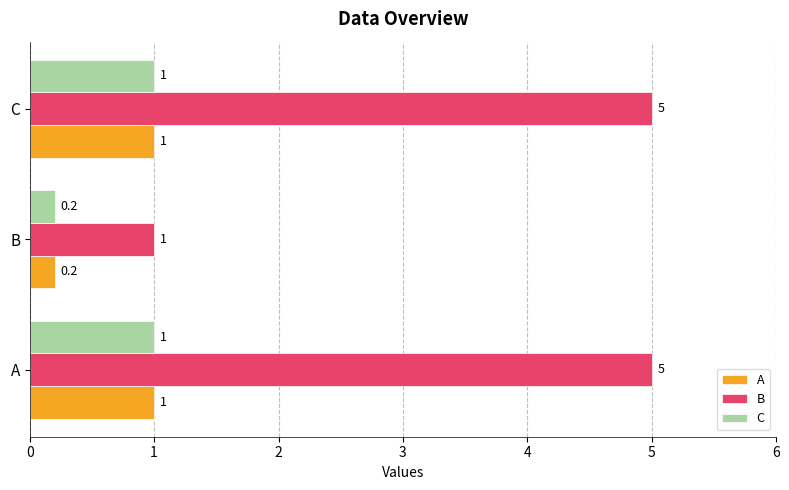

Which series has the largest range (max minus min)?

B